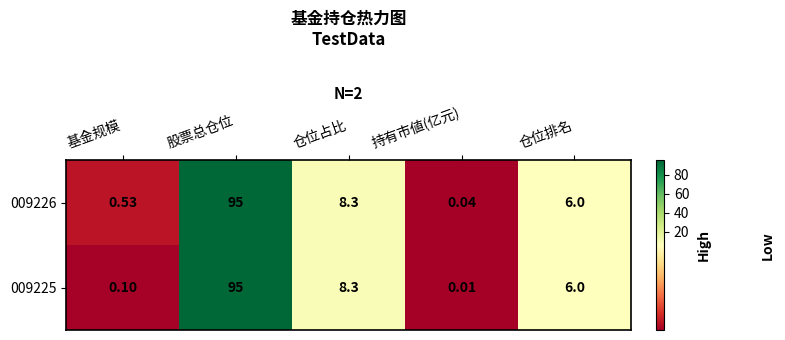

Where does the 009225 series first go above 6?

股票总仓位